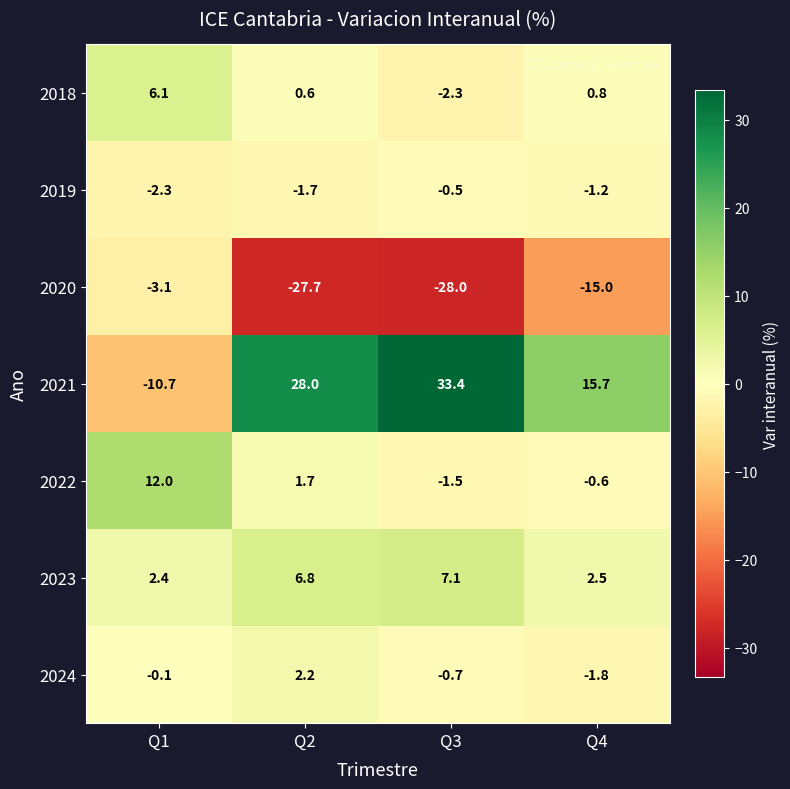

The 2024 series shows 2.2 at Q2. True or false?

True